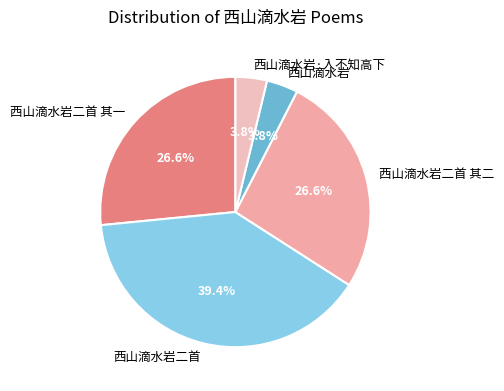

The 西山滴水岩二首 slice represents 45% of the pie. True or false?

False